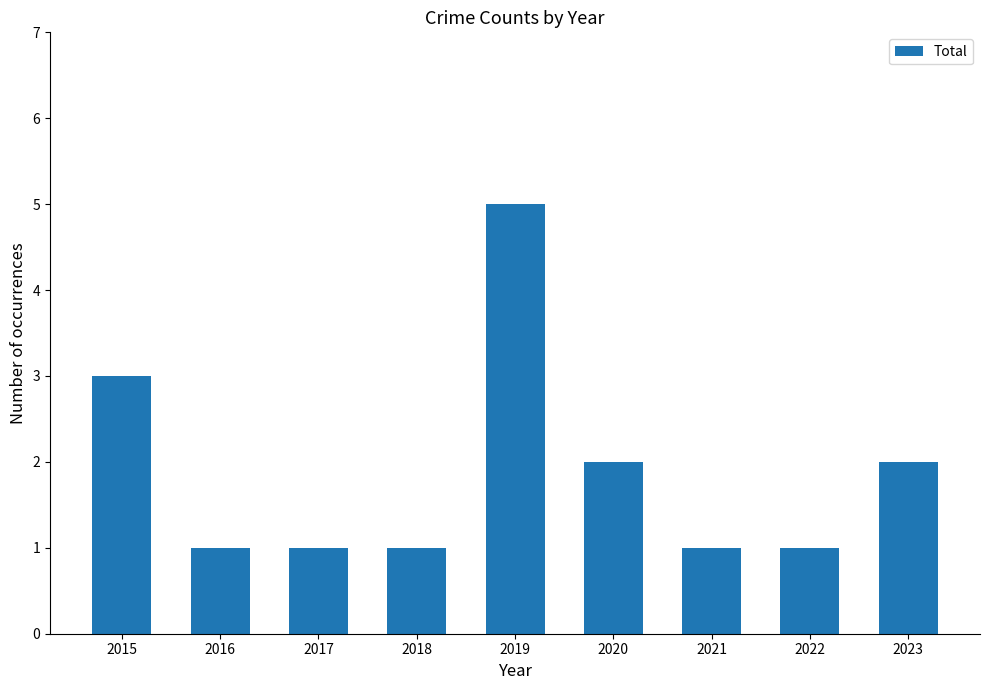

What is the ratio of the value at 2020 to the value at 2023?

1.0